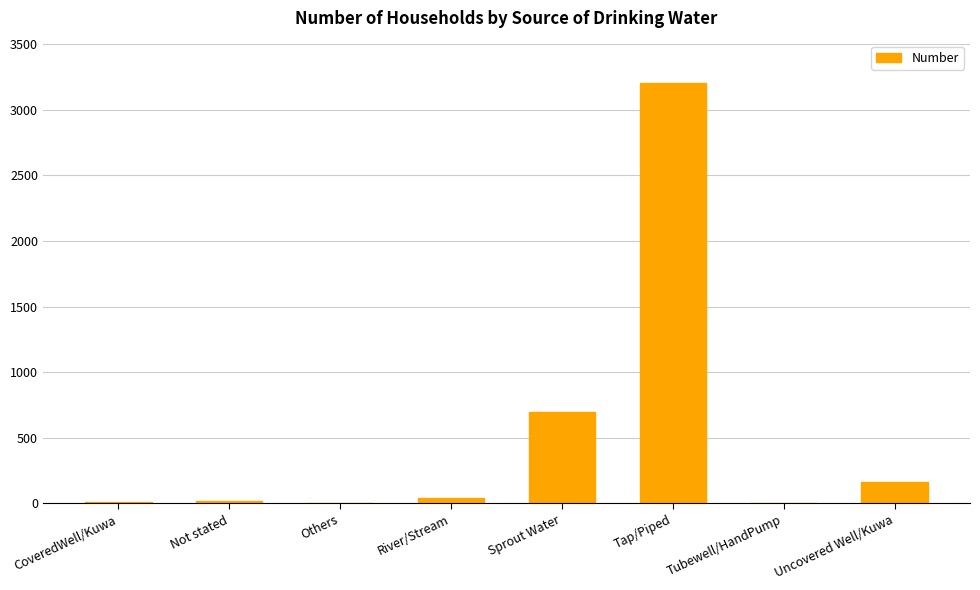

Which category has the highest value across all series?

Tap/Piped